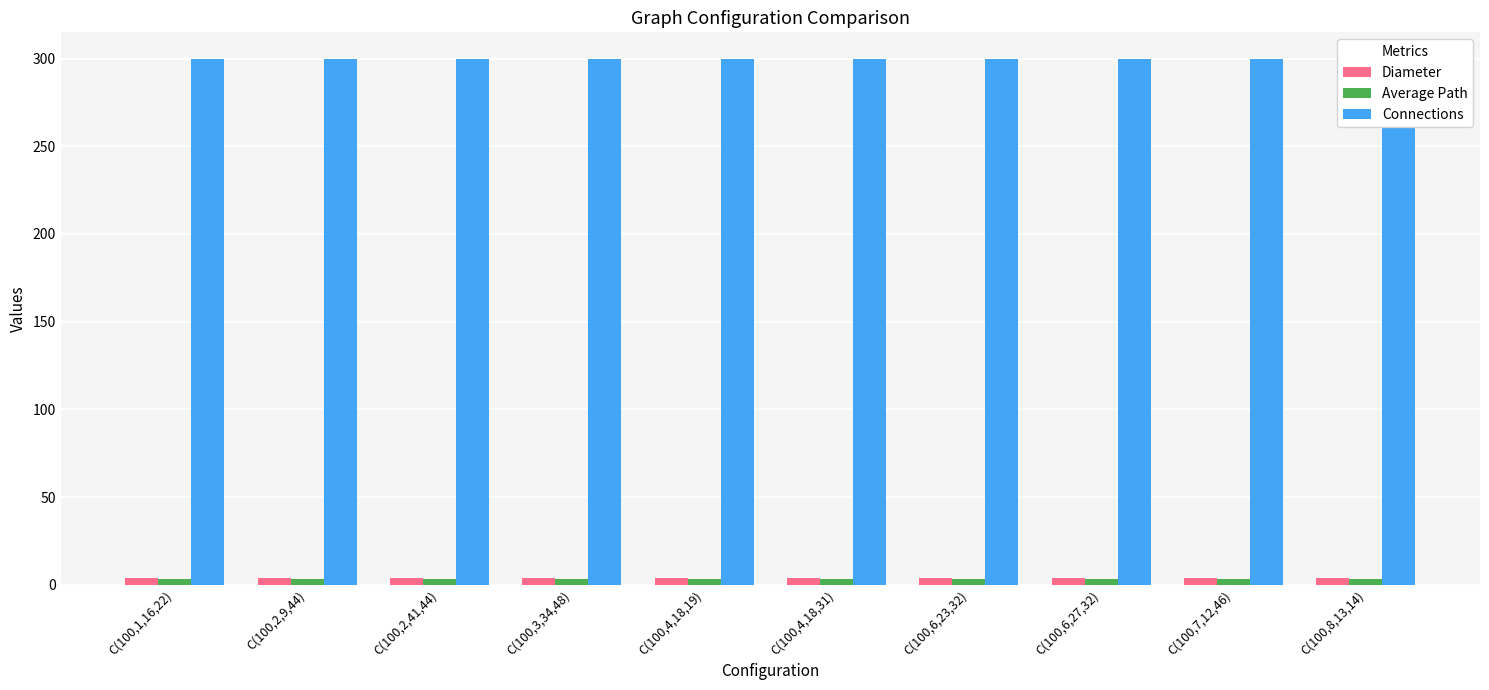

Rank the series by their maximum value, from lowest to highest.

Average Path, Diameter, Connections